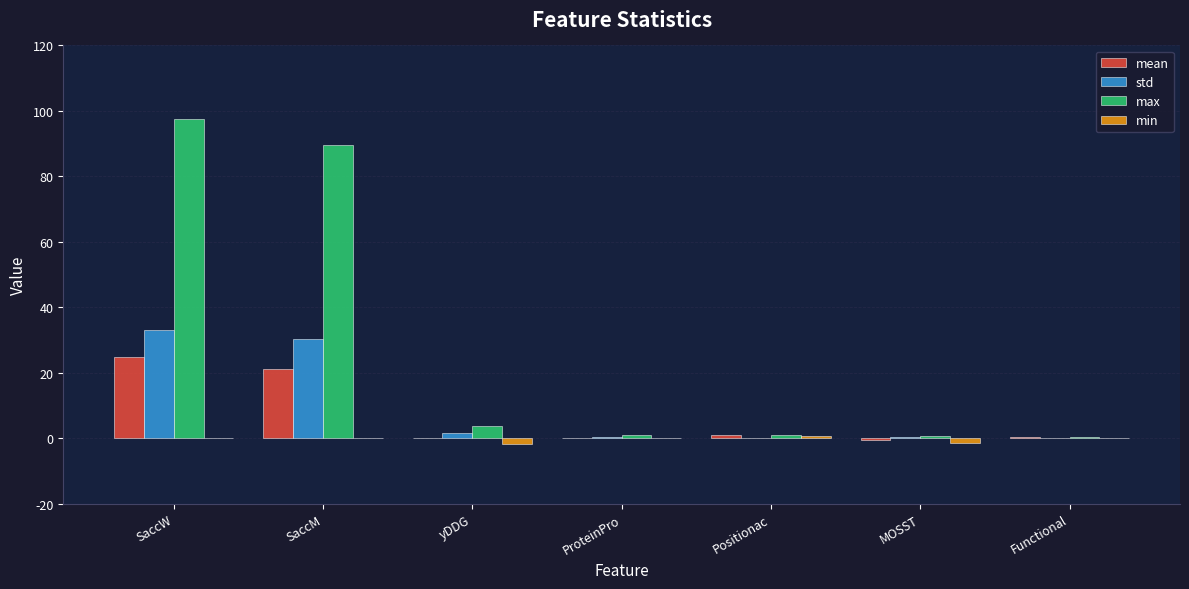

What are all the series names shown in the legend?

mean, std, max, min